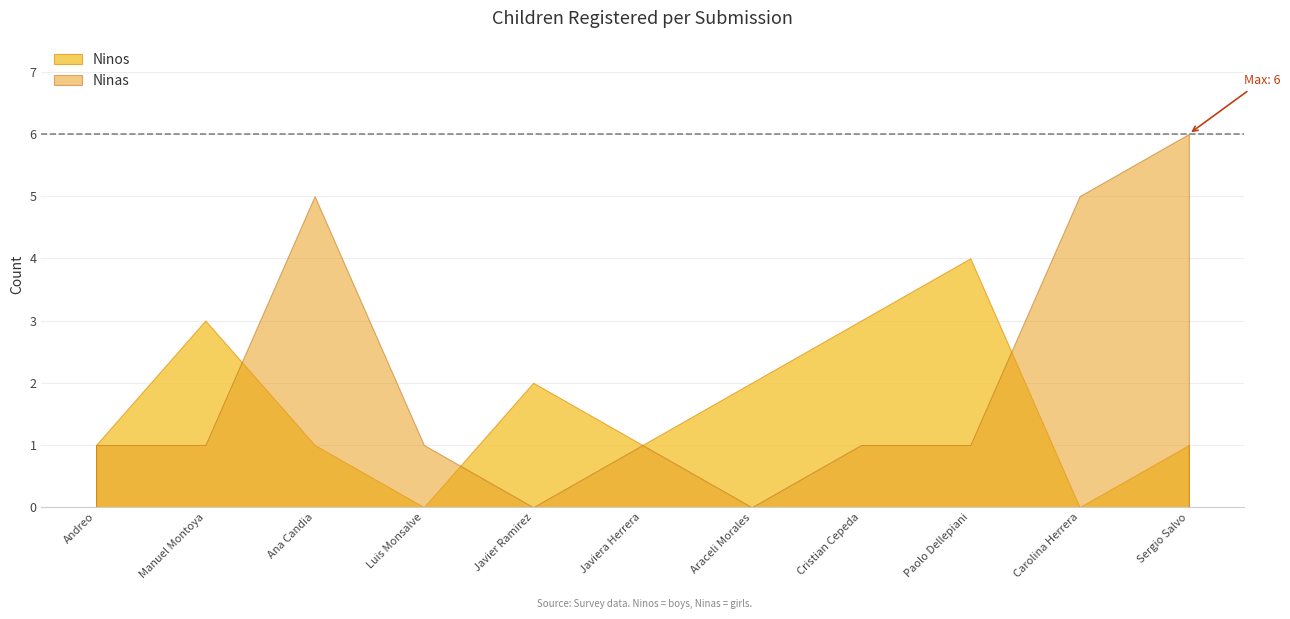

What is the value of the Ninas point at the 4th from the left?

1